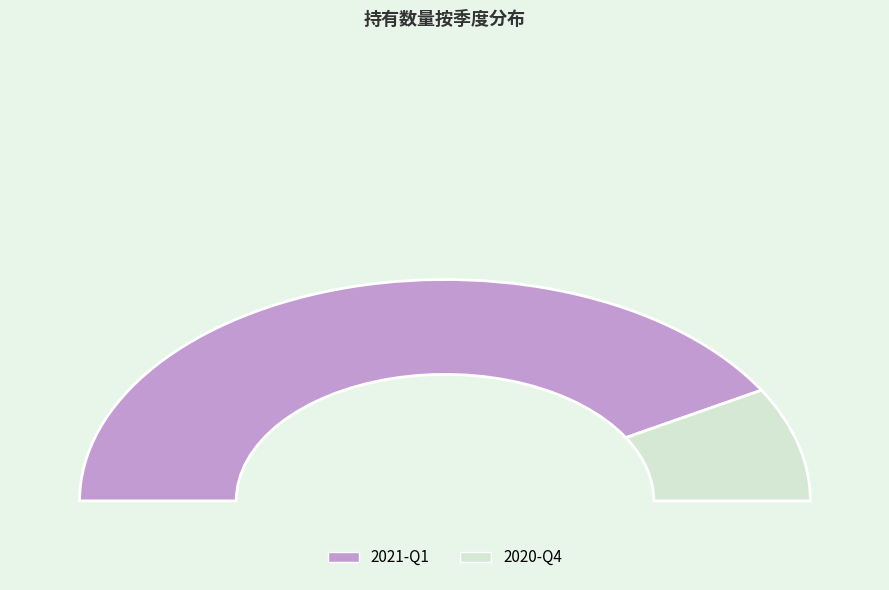

Does 2021-Q1 account for over 50% of the chart?

Yes